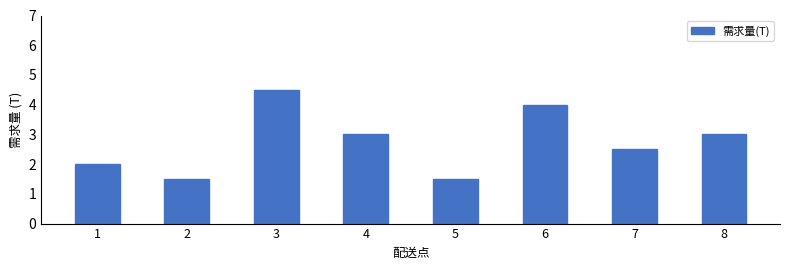

Reading right to left, list all the values displayed in this chart.

8=3.0	7=2.5	6=4.0	5=1.5	4=3.0	3=4.5	2=1.5	1=2.0